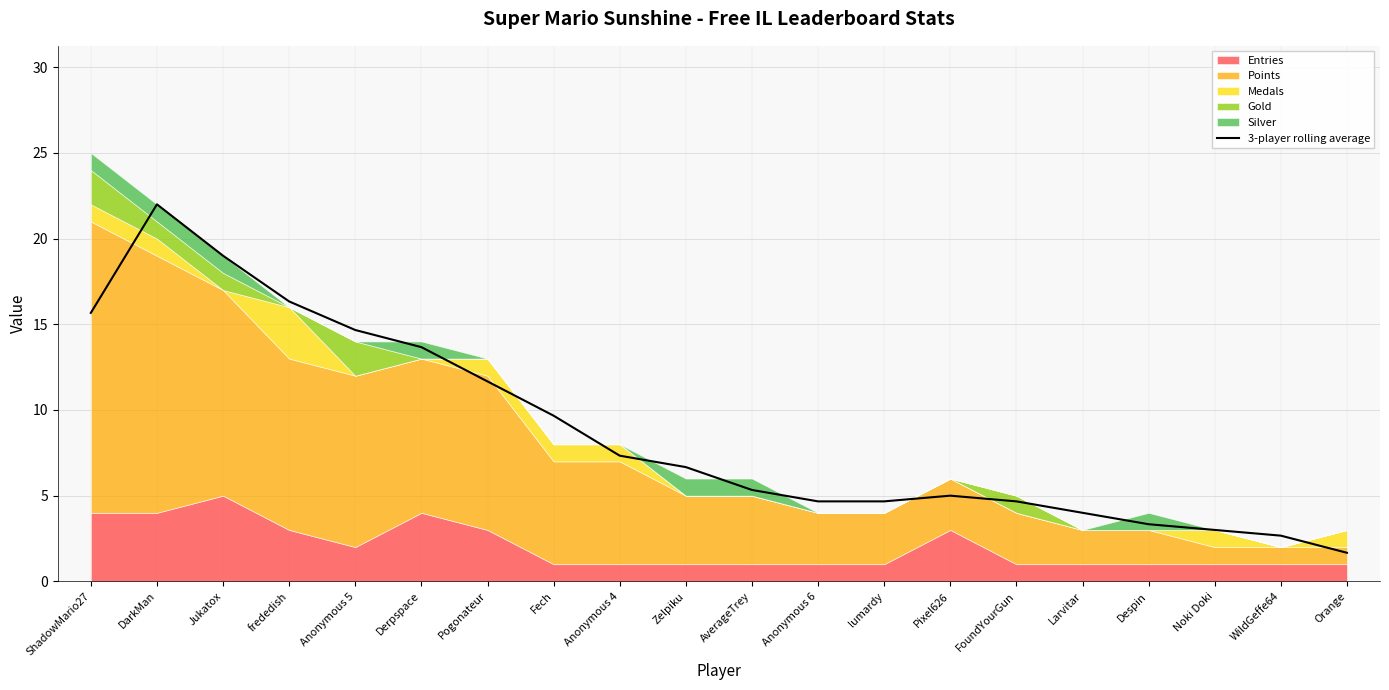

Approximately how many times larger is the value at Despin compared to Derpspace?

0.2